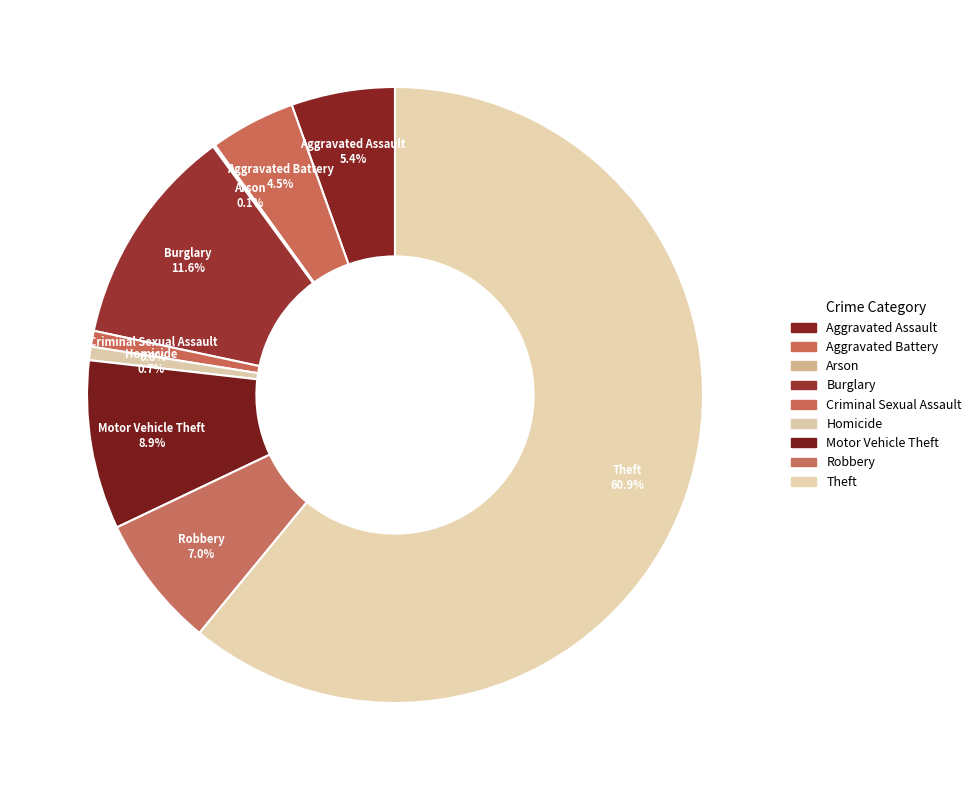

True or false: Robbery accounts for 7% of the total.

True